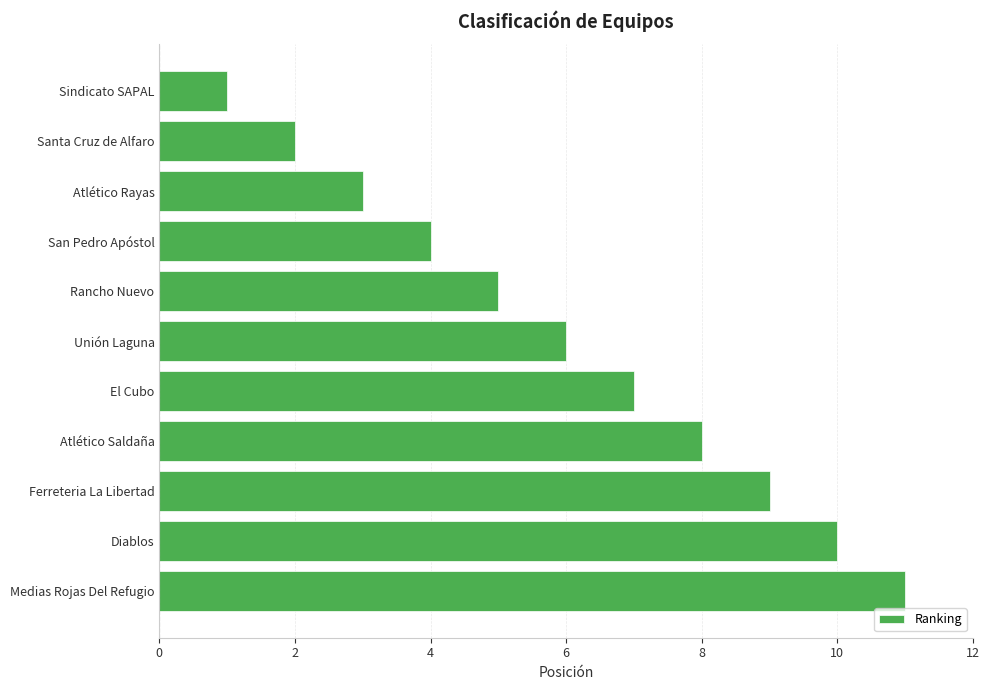

What is the sum of all values?

66